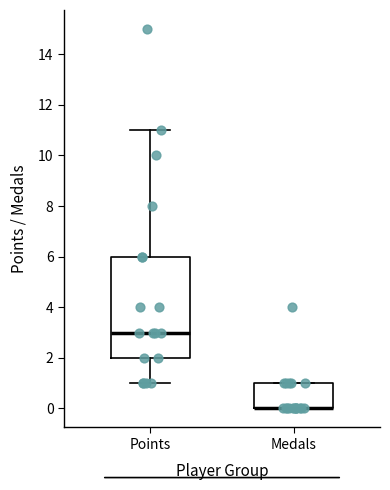

Reading left to right, read every box against the y-axis: the position of its median line, the range the box covers, and the ends of its whiskers. The values are not printed on the chart, so give them approximately, as read against the axis.

Points: median 3, box 2 to 6, whiskers 1 to 11
Medals: median 0 (drawn on the box's lower edge), box 0 to 1, whiskers 0 to 1